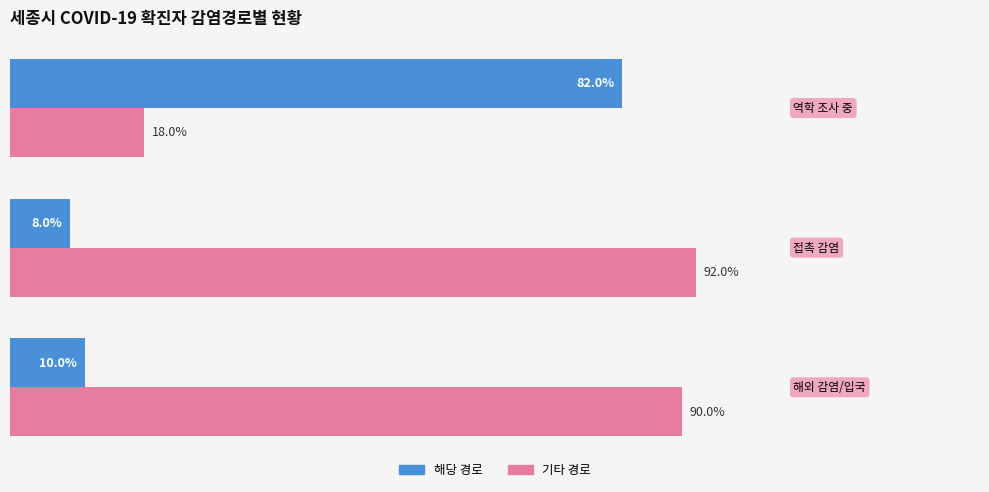

List the series in order of their overall mean, lowest first.

해당 경로, 기타 경로